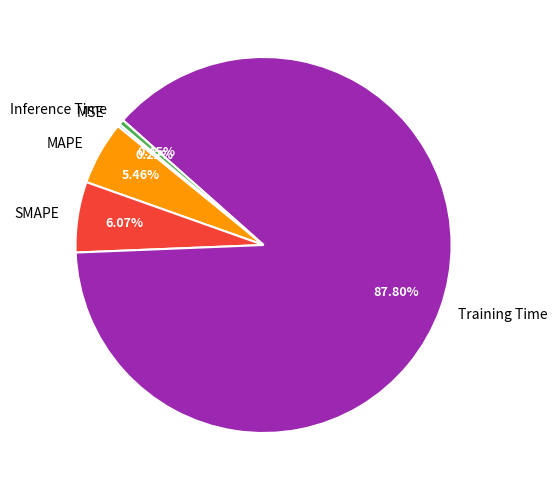

Which category accounts for the majority?

Training Time